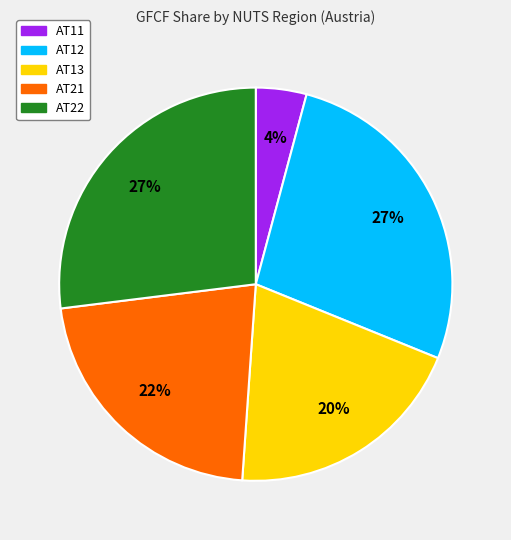

How many segments does this pie chart have?

5